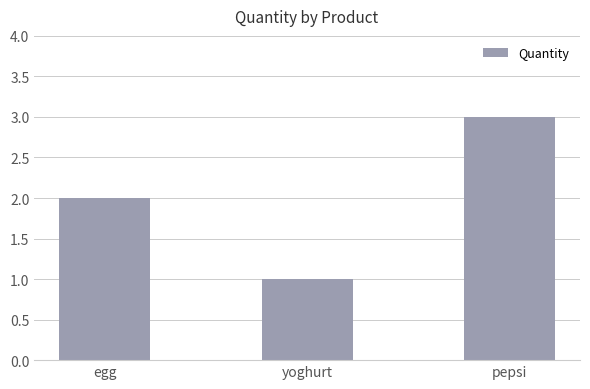

How many data points does each series have?

3